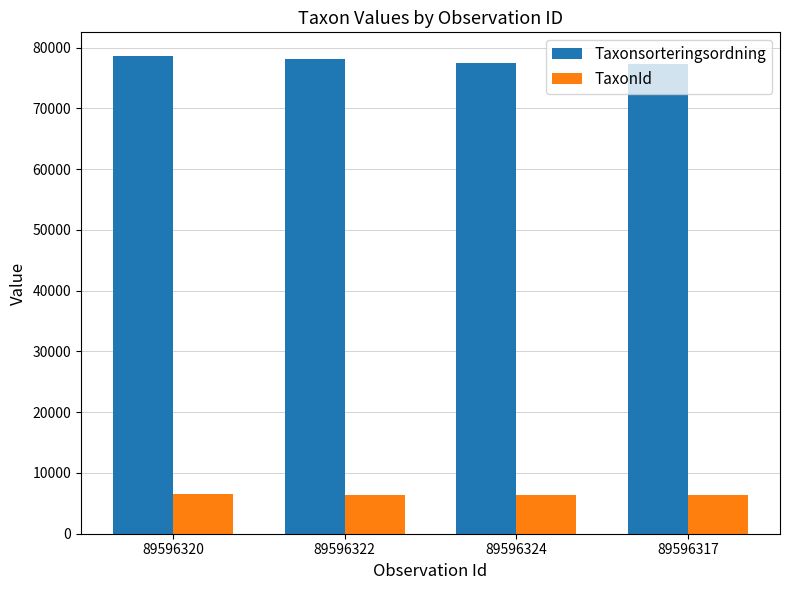

What is the label of the 1st bar from the right?

89596317